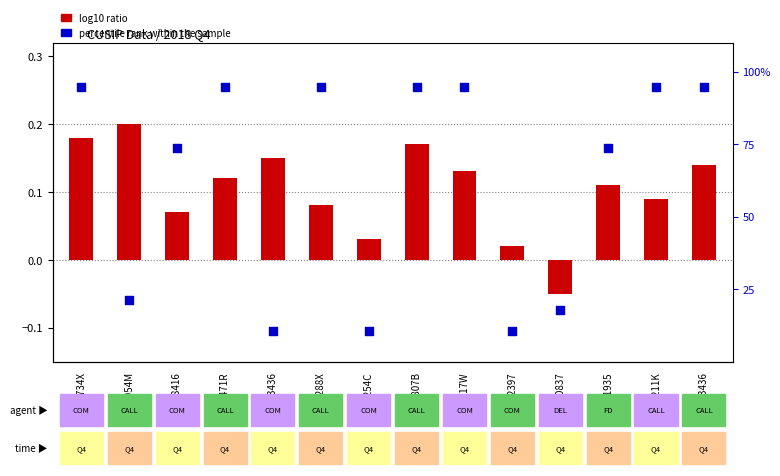

Which series reaches the minimum Y coordinate?

log10 ratio